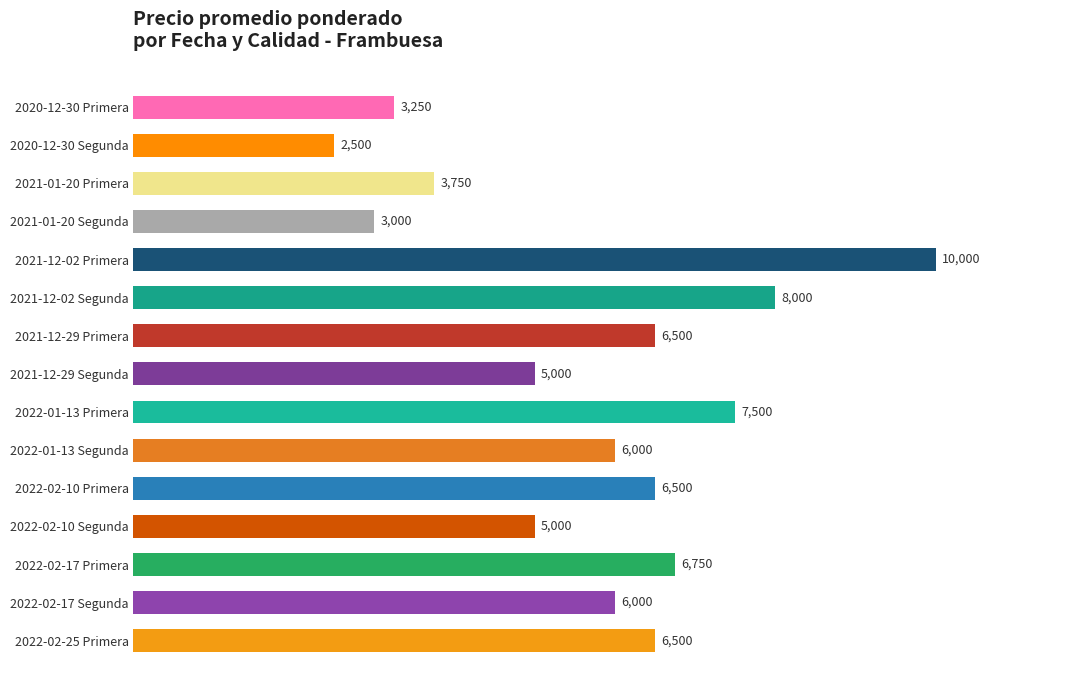

What is the label of the 3rd bar from the bottom?

2022-02-17 Primera